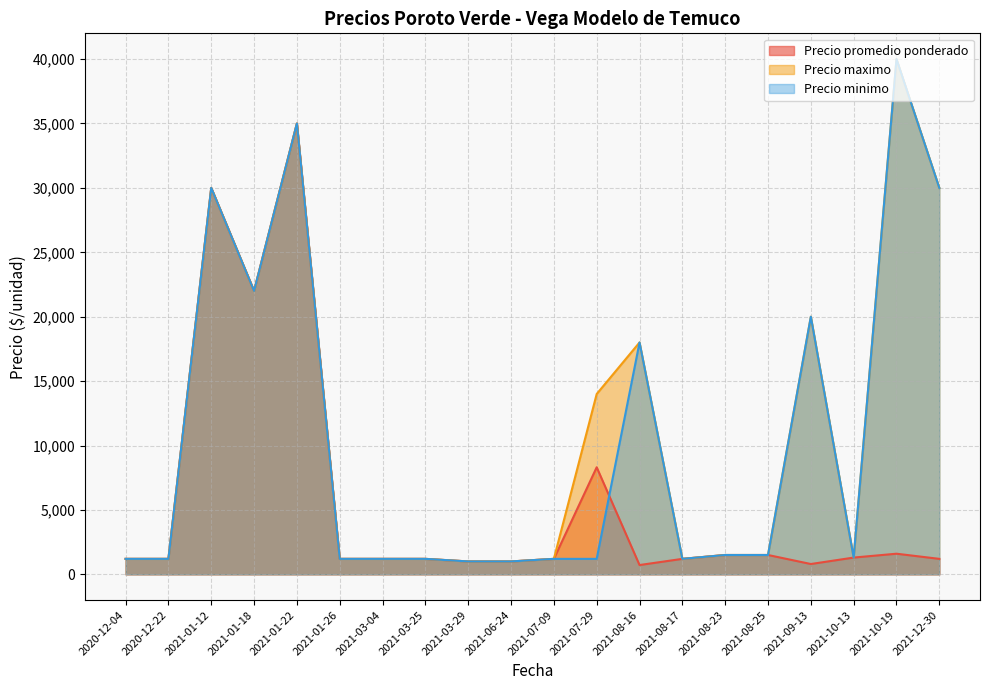

List the series in order of their peak value, lowest first.

Precio promedio ponderado, Precio maximo, Precio minimo